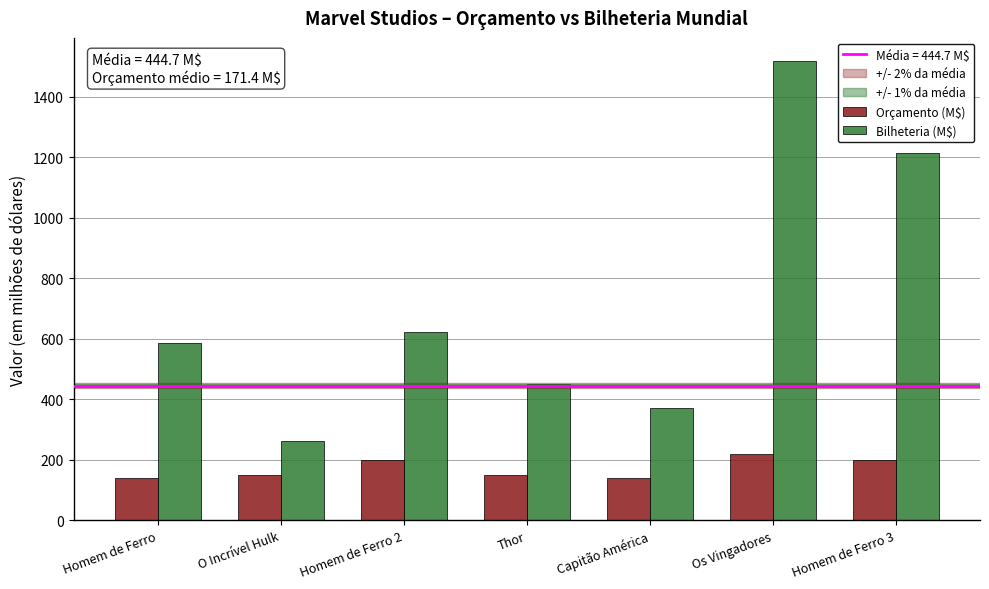

Reading right to left, transcribe all the data shown in this chart.

Orçamento (M$): 200.0	220.0	140.0	150.0	200.0	150.0	140.0
Bilheteria (M$): 1214.8	1518.8	370.6	449.3	623.9	263.4	585.2